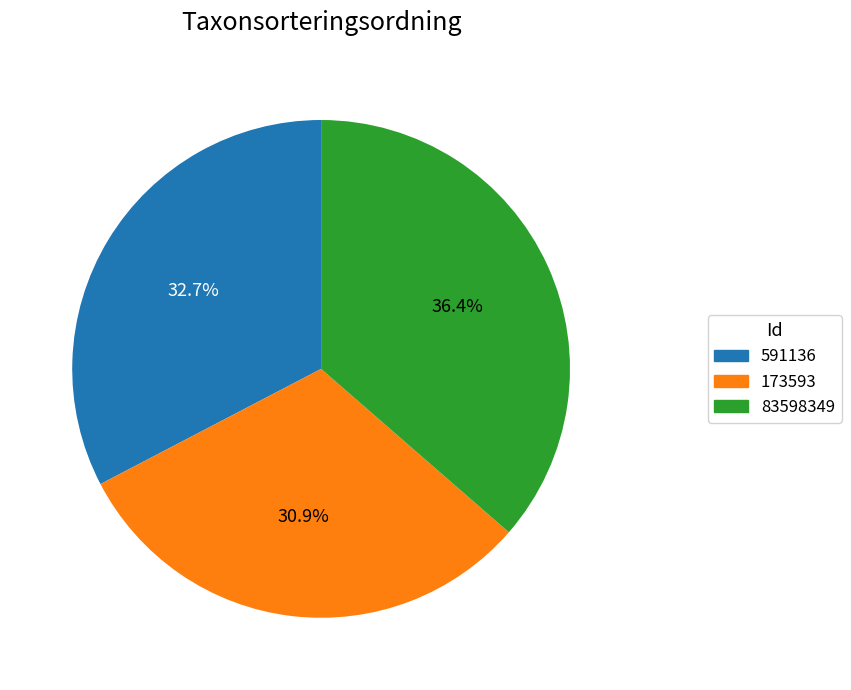

To the nearest percent, what percentage of the pie is 83598349?

36%